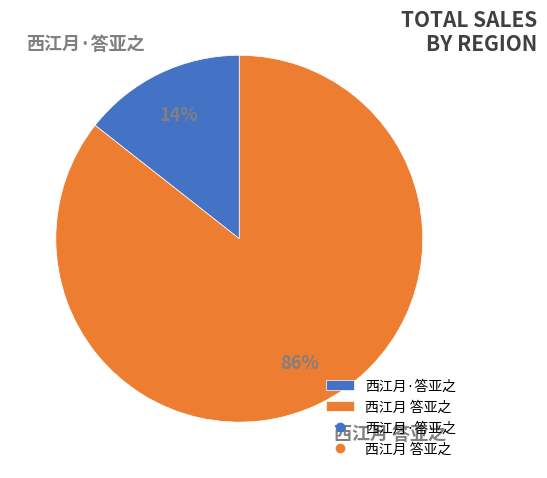

To the nearest percent, what is the combined percentage of 西江月 答亚之 and 西江月·答亚之?

100%